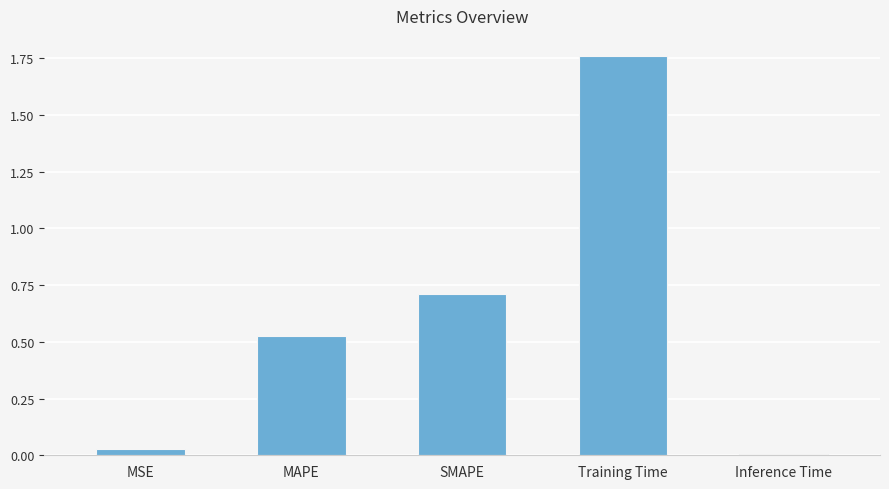

What is the average value?

0.6